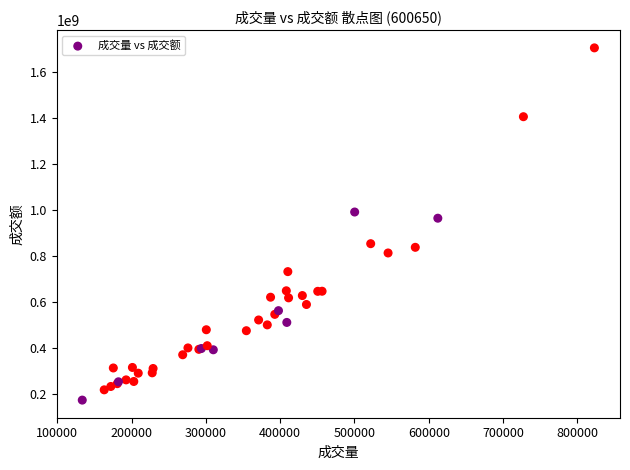

What Y value in the scatter plot is closest to 937699540?

962843727